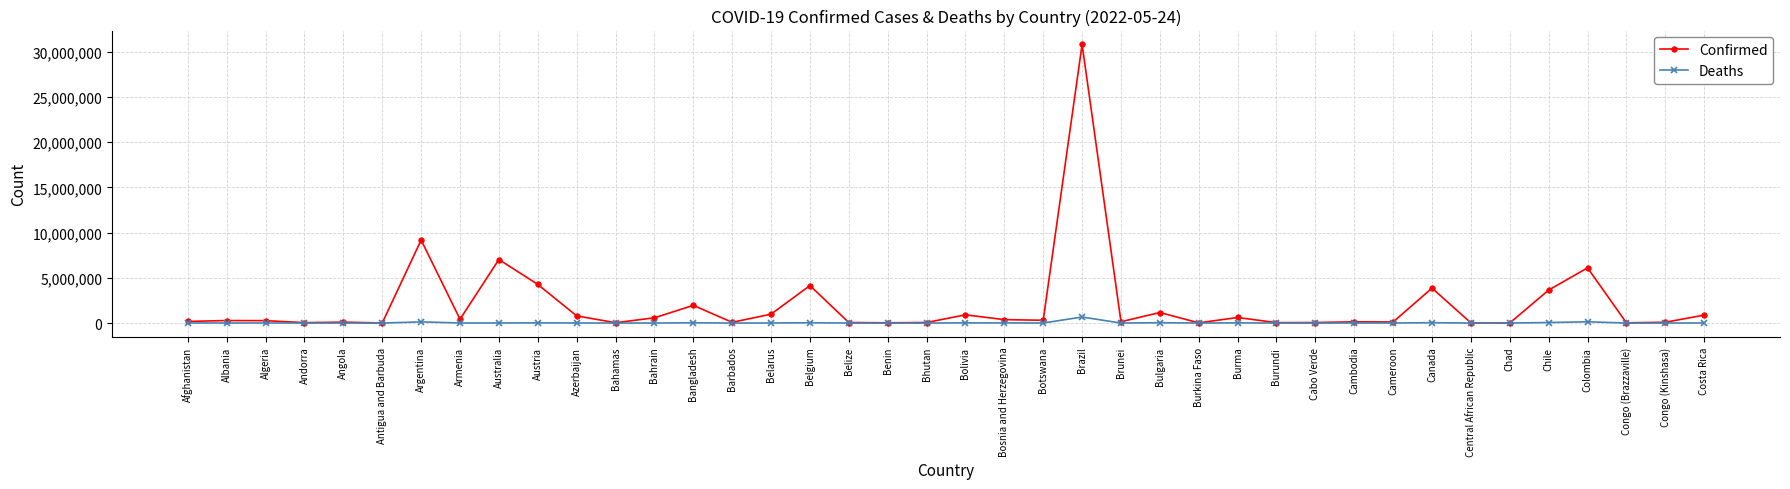

What is the value of the Confirmed point at the 15th from the left?

79049